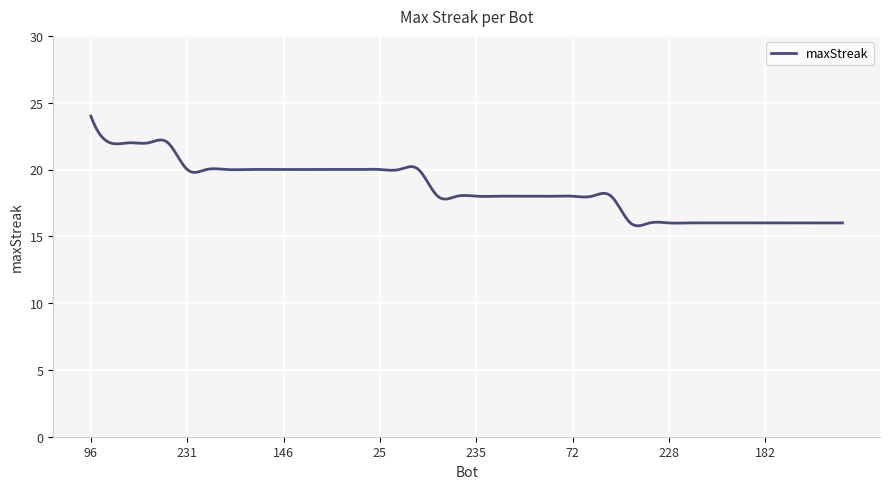

What is the maximum value shown in the chart?

24.0